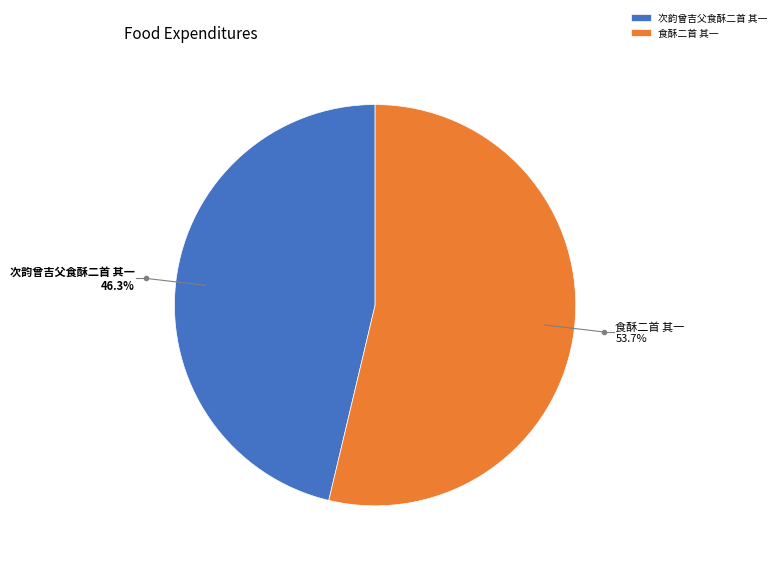

Count the number of slices in the pie.

2